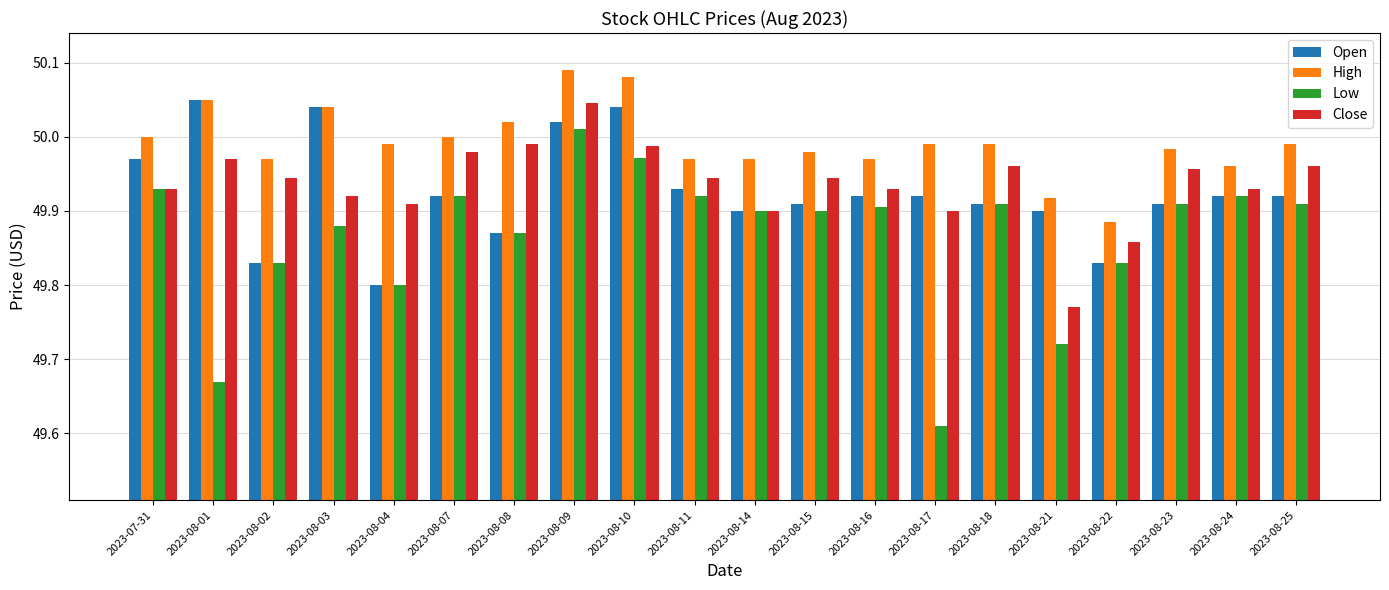

What position from the right is 2023-08-10?

12